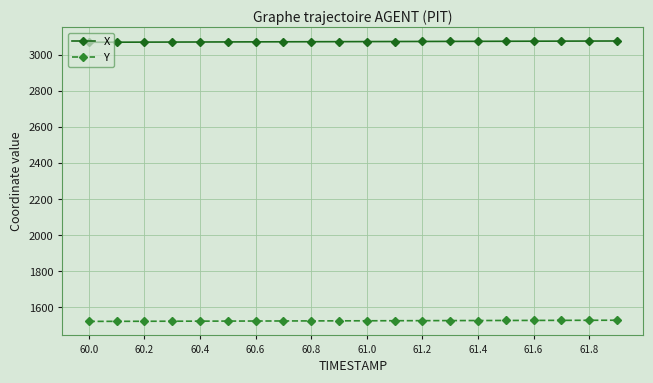

What is the average value of the X series?

3073.3